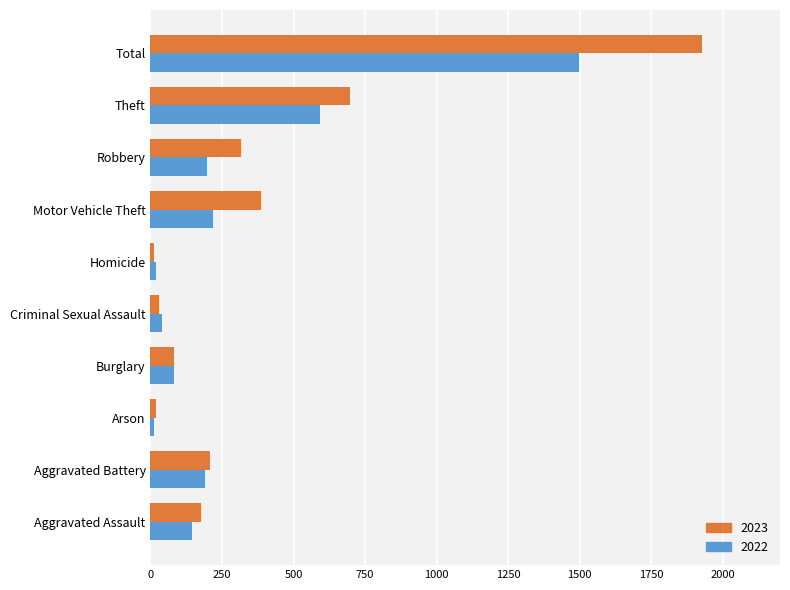

How many distinct data groups are displayed?

2